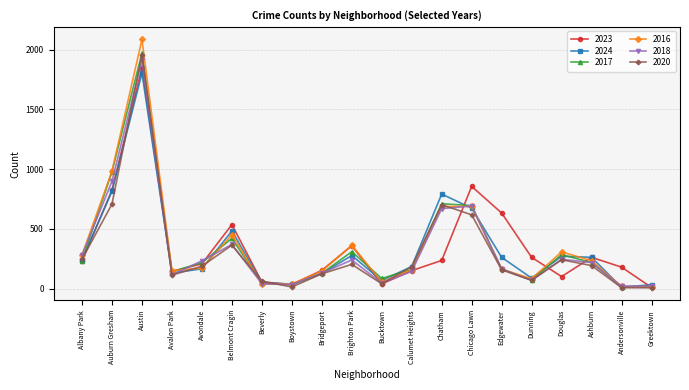

What is the greatest value displayed?

2086